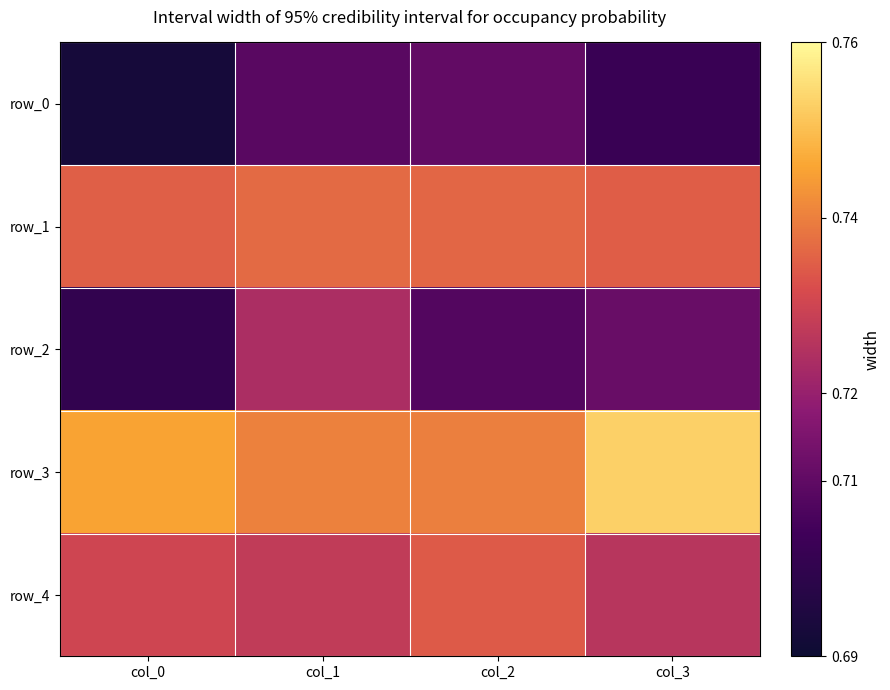

Between col_2 and col_1, which is larger?

col_2